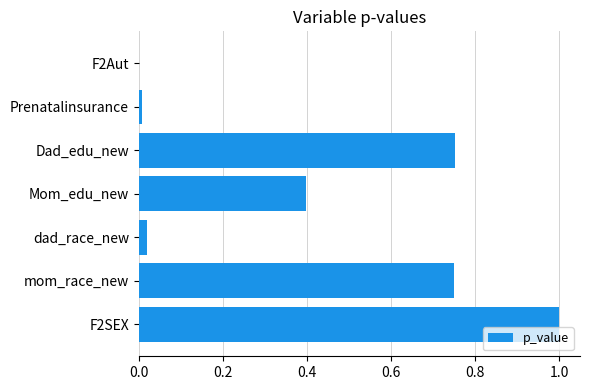

Approximately how many times larger is the value at Mom_edu_new compared to F2SEX?

0.4